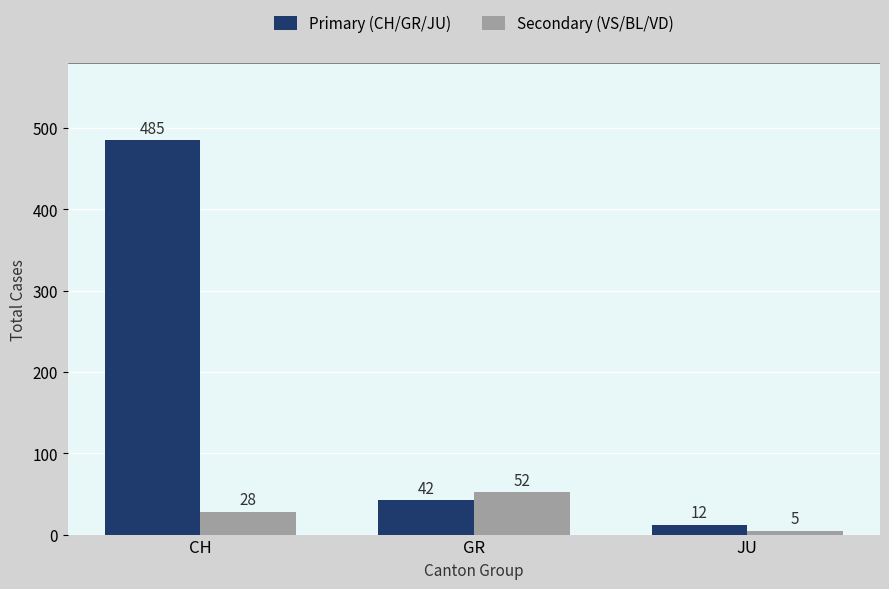

List the series in order of their peak value, highest first.

Primary (CH/GR/JU), Secondary (VS/BL/VD)